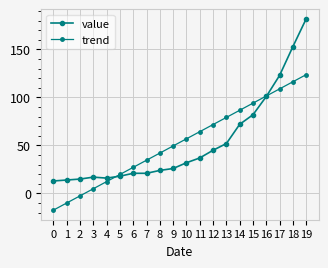

Is this an area chart (filled region under the line)?

No